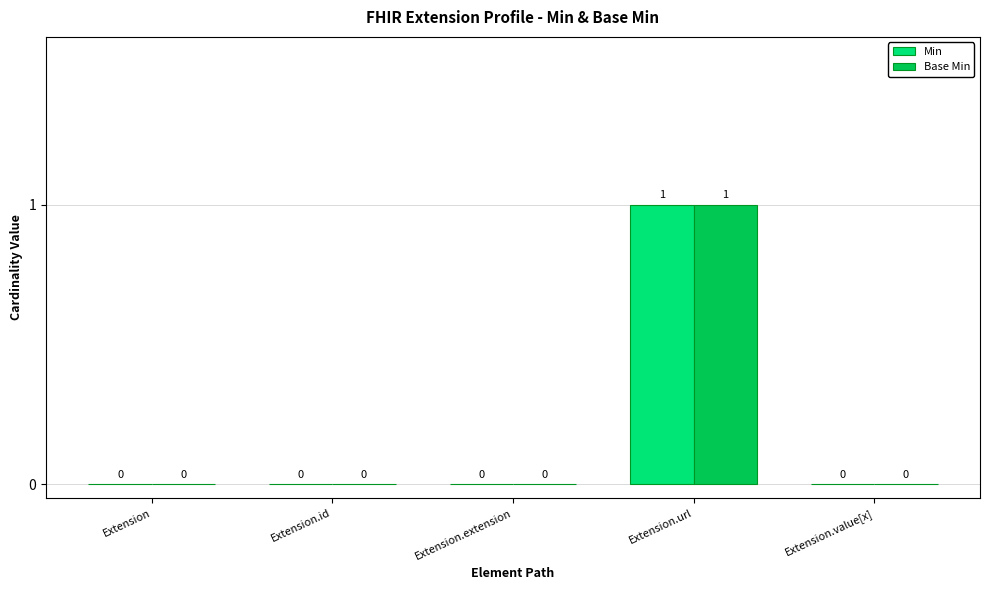

How many Min values are between 0 and 1?

5